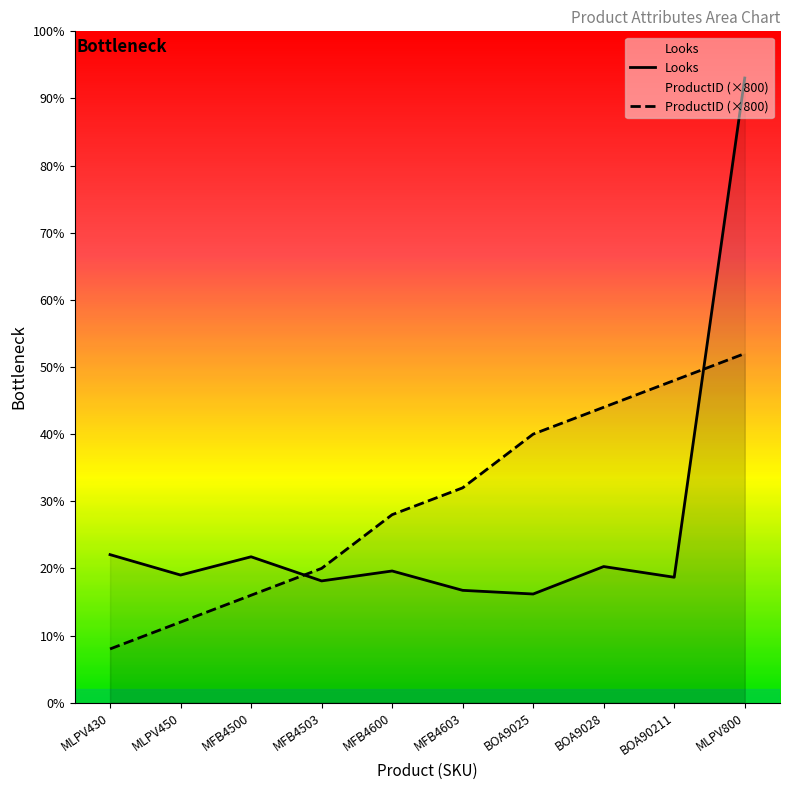

What position from the left is MFB4503?

4